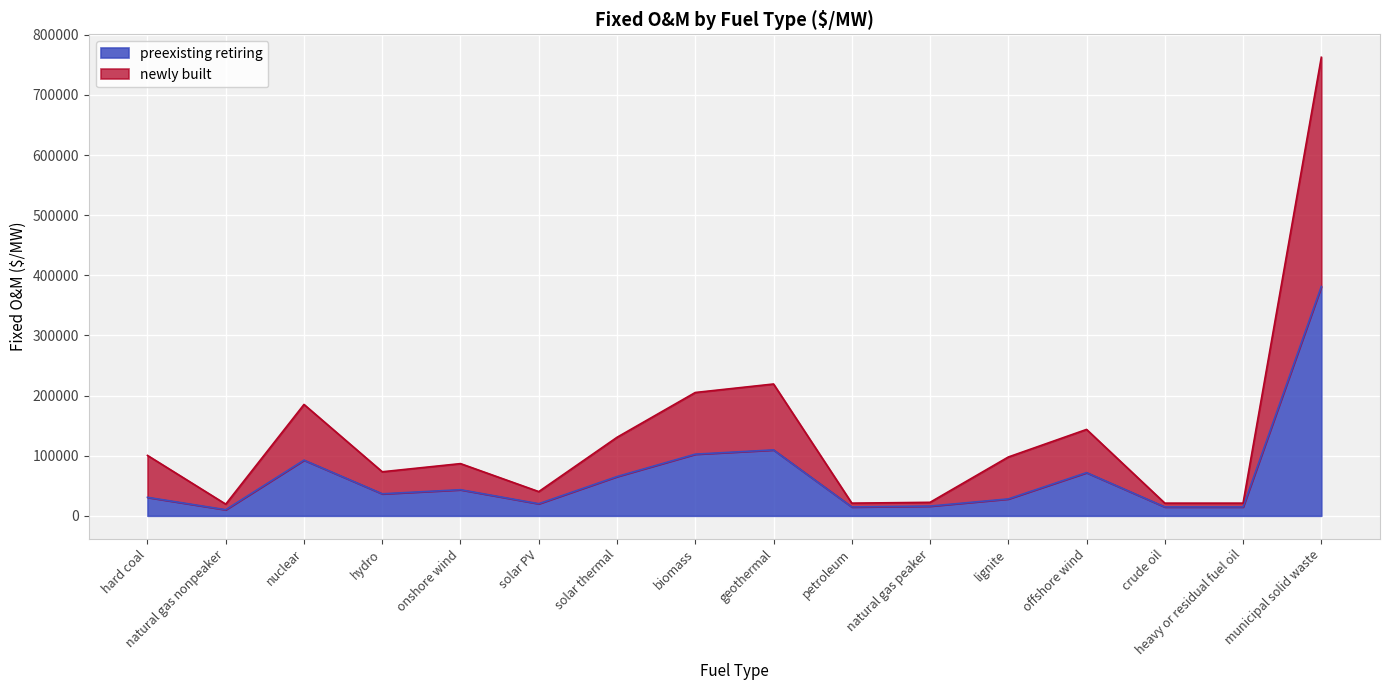

What is the minimum value for preexisting retiring?

10157.9